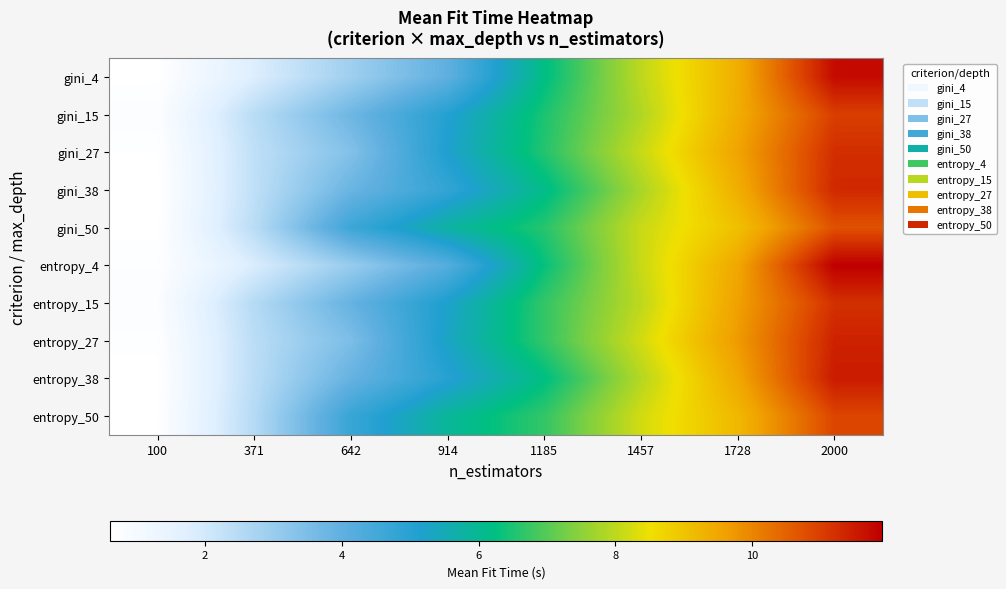

Reading right to left, list all the values displayed in this chart.

gini_4: 2000=11.7	1728=9.4	1457=8.0	1185=6.2	914=4.0	642=2.9	371=1.8	100=0.6
gini_15: 2000=11.0	1728=9.4	1457=7.9	1185=6.5	914=5.1	642=3.8	371=2.4	100=0.7
gini_27: 2000=11.2	1728=9.6	1457=8.1	1185=6.6	914=5.2	642=3.4	371=2.3	100=0.7
gini_38: 2000=11.3	1728=9.4	1457=7.8	1185=6.1	914=4.8	642=3.8	371=2.3	100=0.6
gini_50: 2000=10.7	1728=9.0	1457=8.1	1185=6.6	914=5.8	642=4.6	371=2.4	100=0.6
entropy_4: 2000=11.9	1728=9.5	1457=8.1	1185=6.3	914=4.2	642=3.0	371=1.9	100=0.7
entropy_15: 2000=11.2	1728=9.6	1457=8.0	1185=6.7	914=5.2	642=3.9	371=2.5	100=0.8
entropy_27: 2000=11.4	1728=9.7	1457=8.2	1185=6.7	914=5.3	642=3.5	371=2.4	100=0.7
entropy_38: 2000=11.5	1728=9.5	1457=7.9	1185=6.2	914=5.0	642=3.9	371=2.4	100=0.6
entropy_50: 2000=10.9	1728=9.2	1457=8.2	1185=6.7	914=5.9	642=4.7	371=2.5	100=0.7